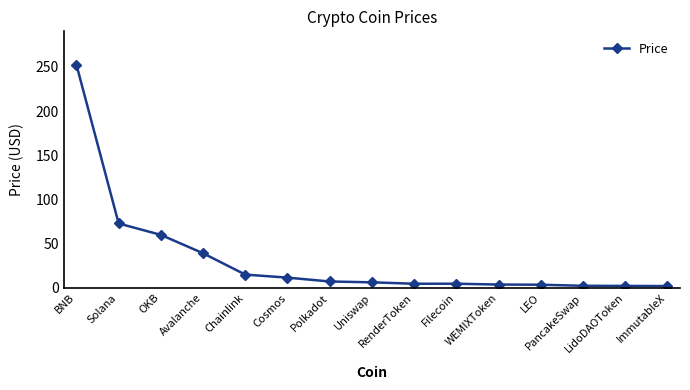

The chart shows a value of 43.4 at Solana. True or false?

False